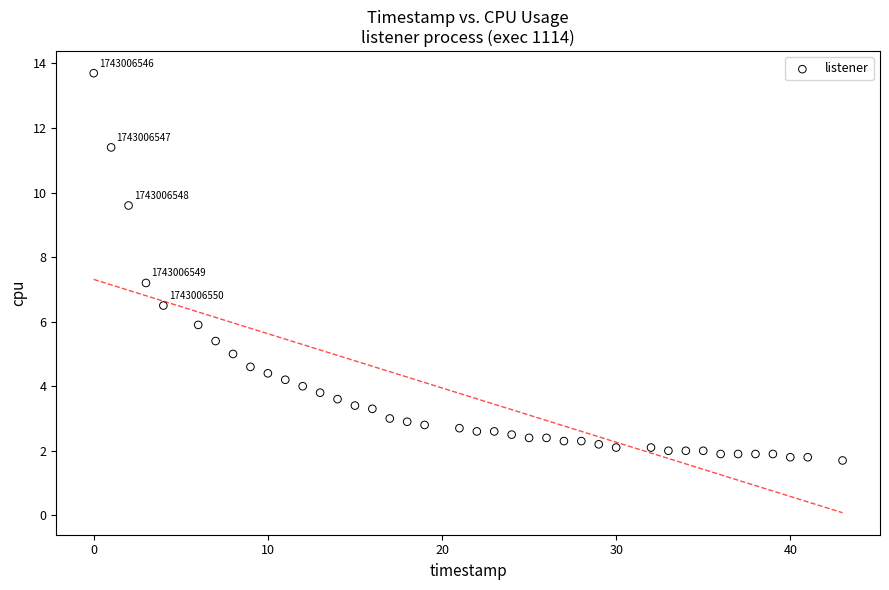

What Y value in the scatter plot is closest to 7?

7.2